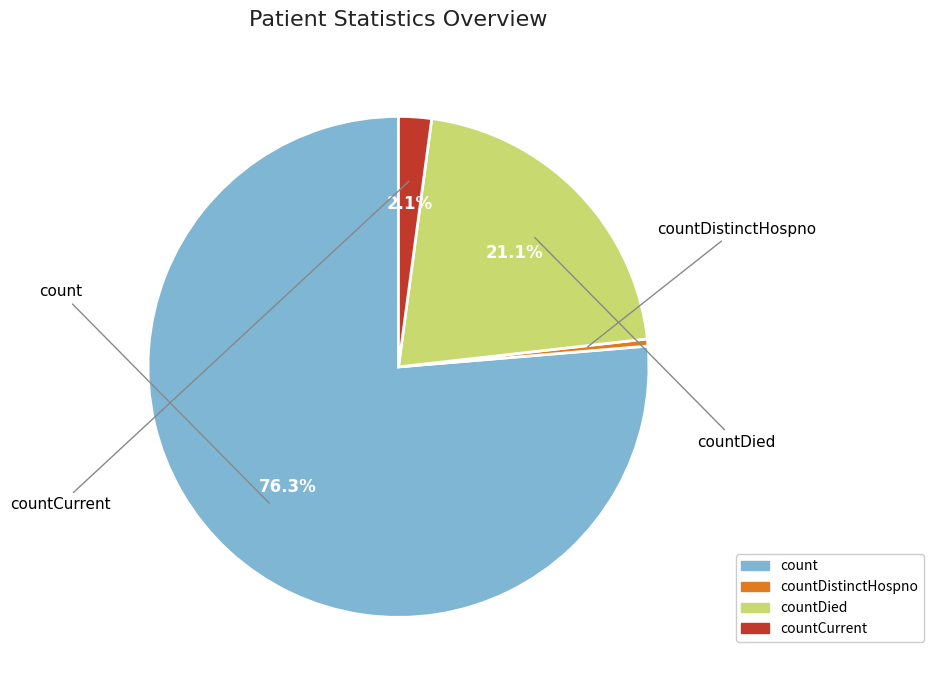

Does any single category account for the majority?

Yes